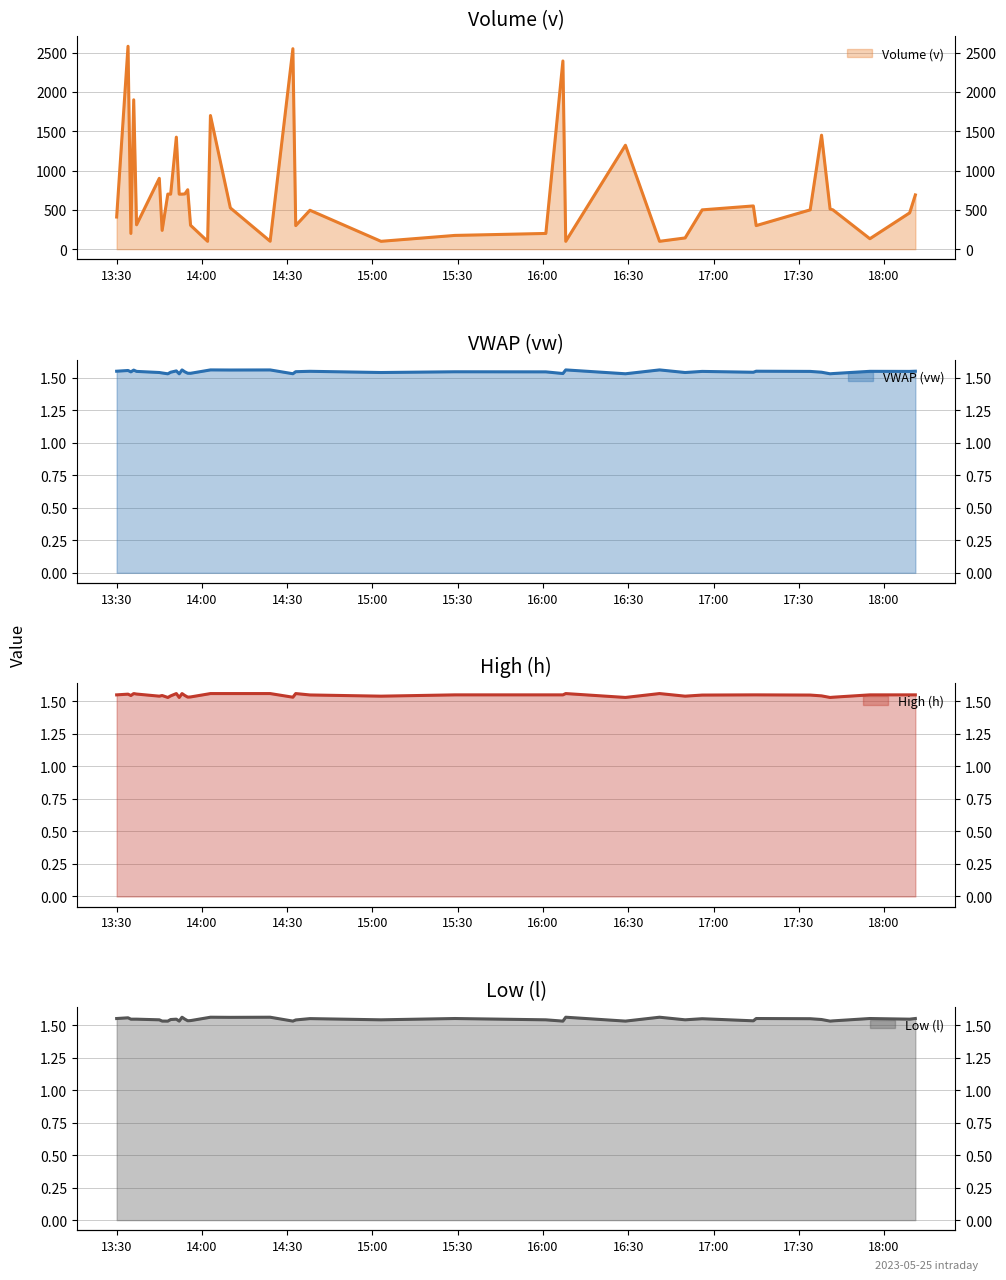

True or false: l has more than 0 interior local peaks.

True